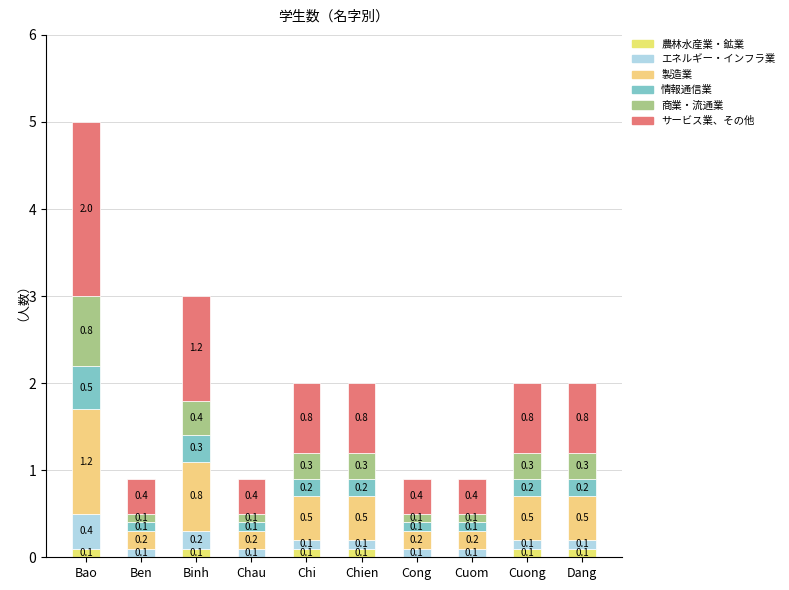

The サービス業、その他 series shows 3.4 at Bao. True or false?

False